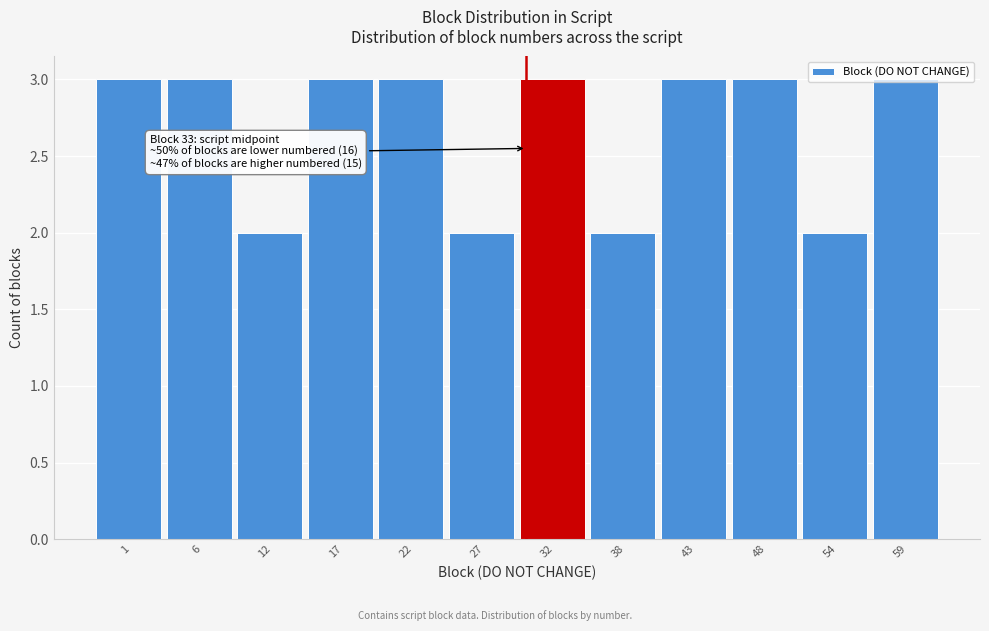

Approximately how many times larger is the value at 59 compared to 22?

1.0